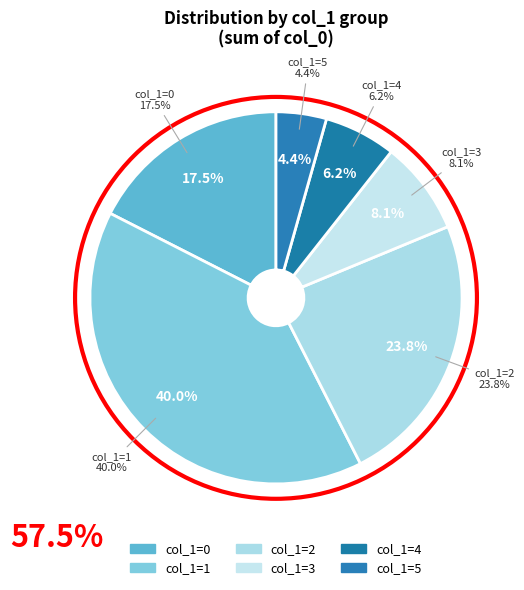

What is the change in value from 1 to 5?

-22